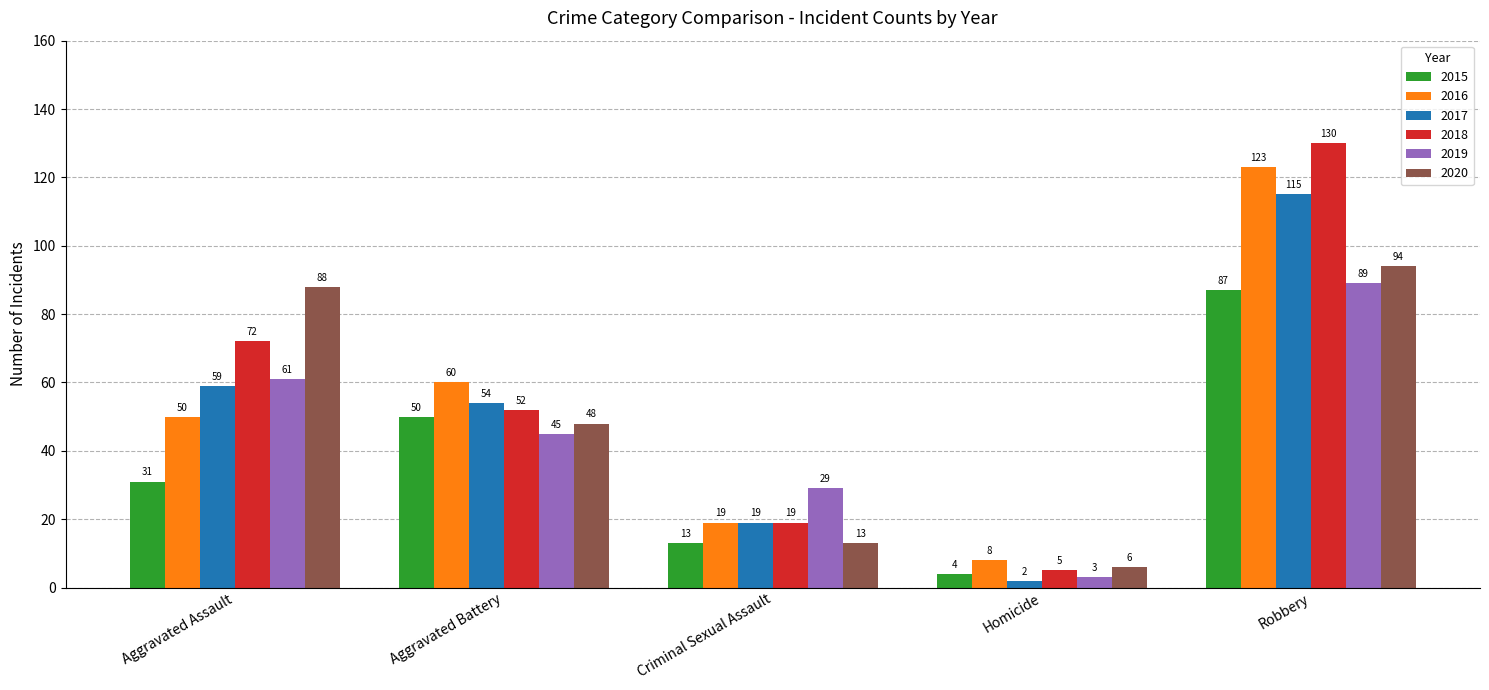

What is the label of the 2nd bar from the right?

Homicide